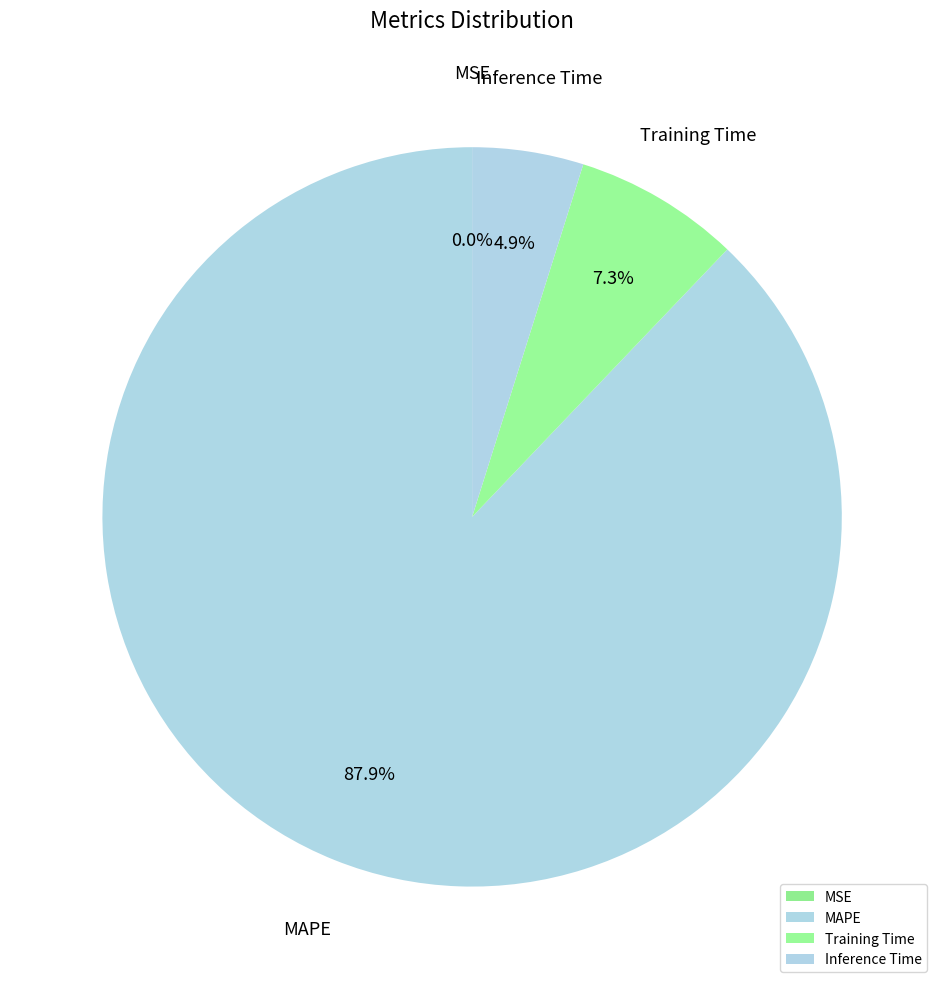

Which slice is the largest?

MAPE